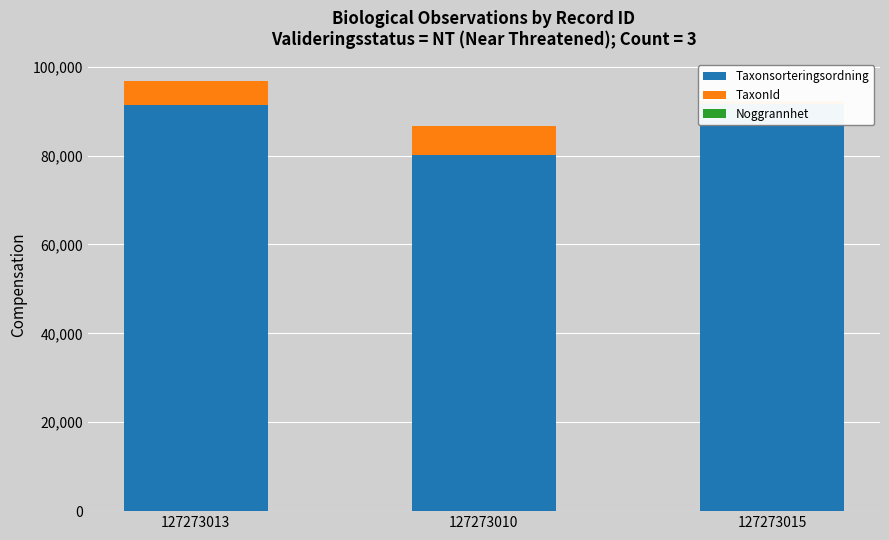

Where does the Taxonsorteringsordning series first go above 91368?

127273015